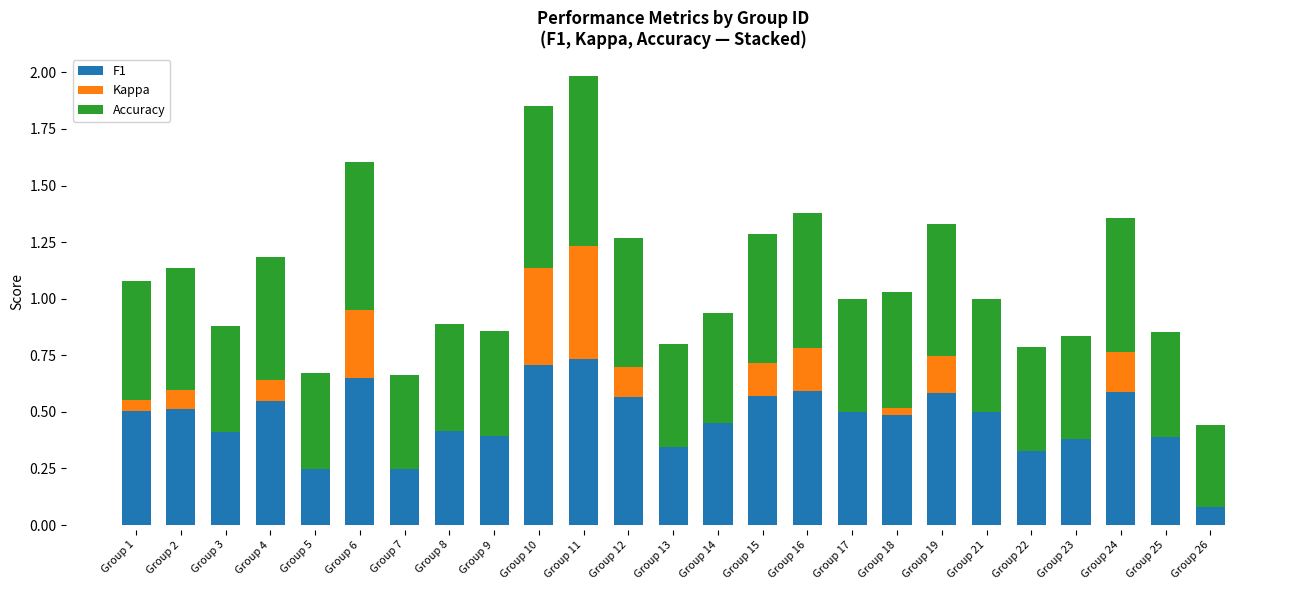

What is the maximum value for Accuracy?

0.8